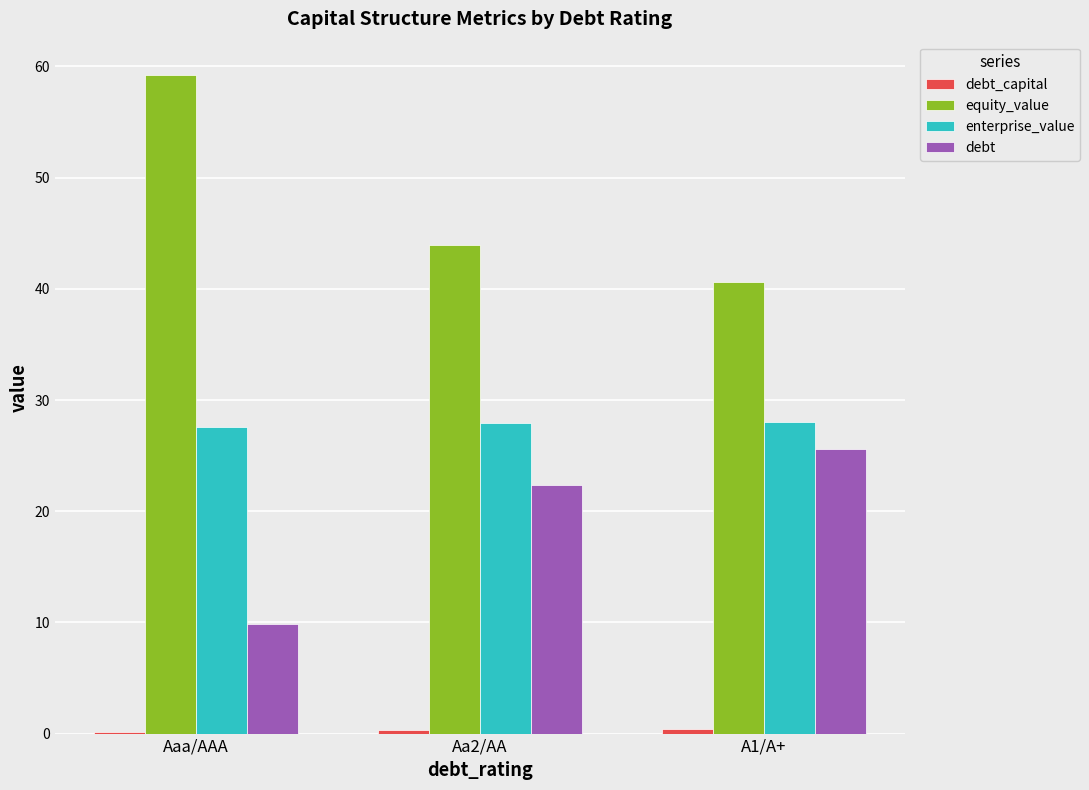

The value of debt at Aaa/AAA is 9.9. True or false?

True